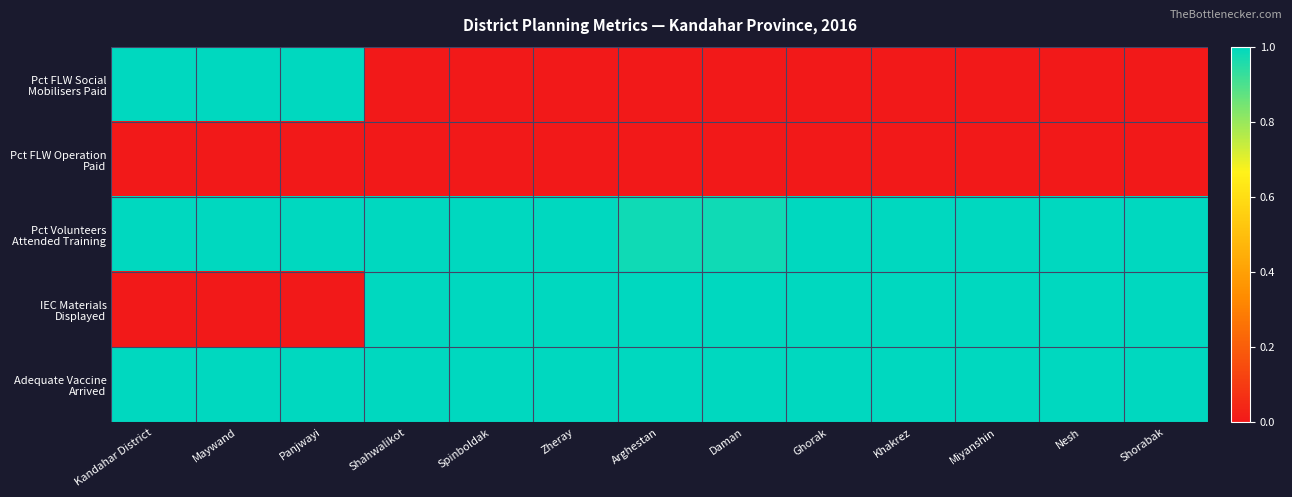

At Panjwayi, list the series in order from smallest to largest.

Pct FLW Operation Paid, IEC Materials Displayed, Pct FLW Social Mobilisers Paid, Pct Volunteers Attended Training, Adequate Vaccine Arrived